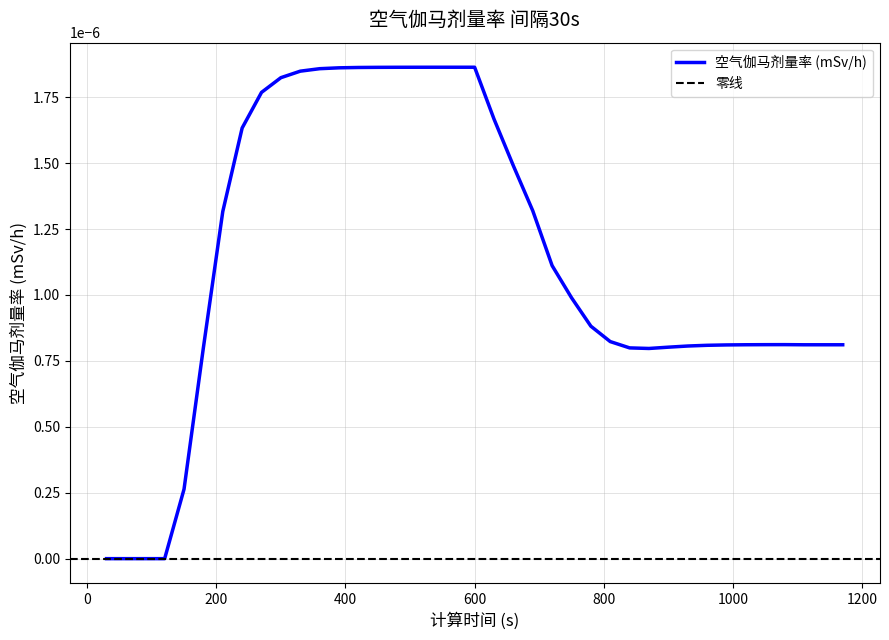

Rank the categories by value from highest to lowest.

540, 570, 600, 510, 480, 450, 420, 390, 360, 330, 300, 270, 630, 240, 660, 690, 210, 720, 750, 780, 810, 1080, 1050, 1020, 1110, 1140, 1170, 990, 960, 930, 900, 180, 840, 870, 150, 30, 60, 90, 120